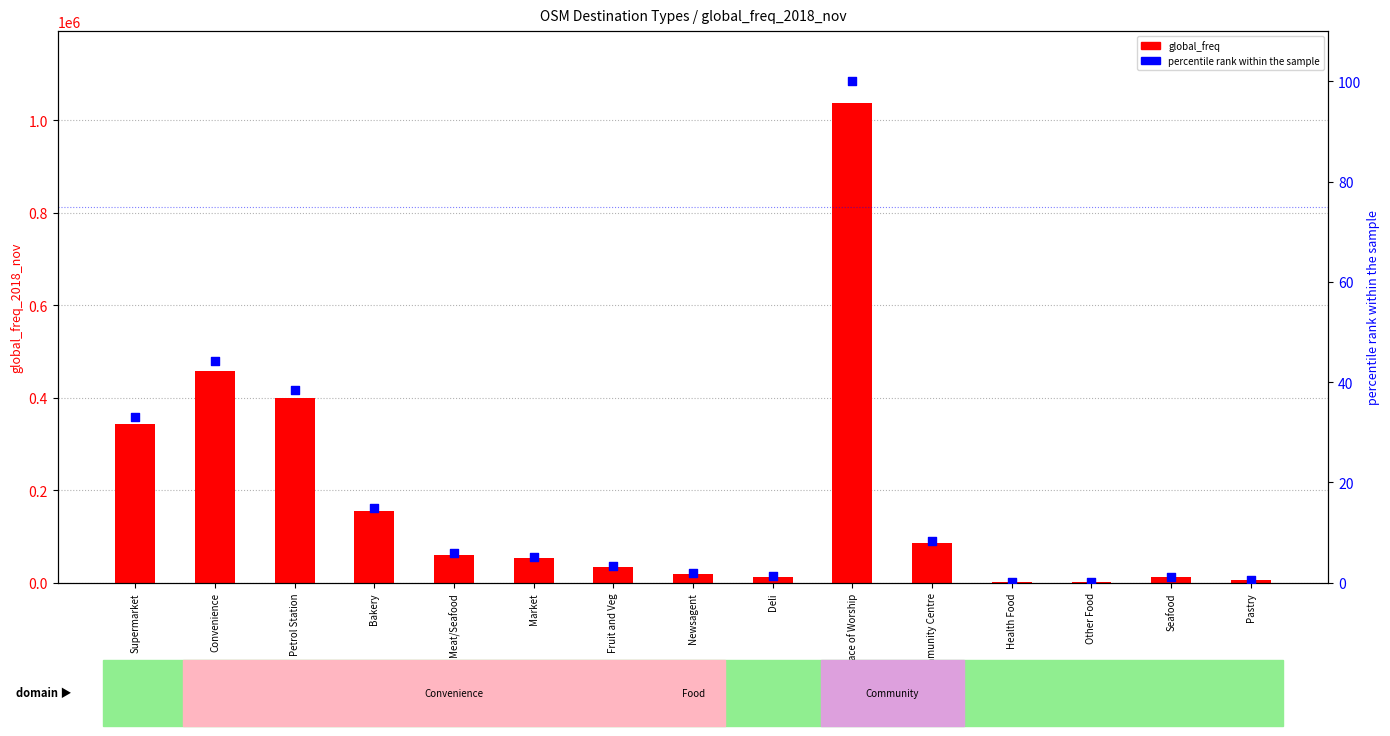

Is the value of percentile rank within the sample at Meat/Seafood greater than the value of global_freq at Bakery?

No